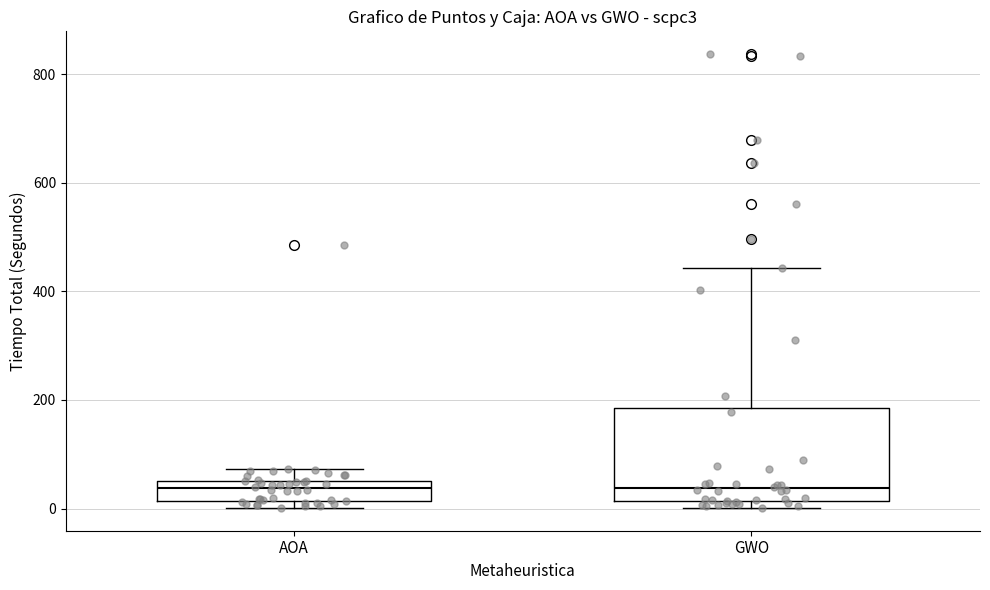

Reading left to right, transcribe this box plot: for each box, give where its median line is, the range the box spans, and where its two whiskers end, as read against the y-axis. The values are not printed on the chart, so give them approximately, as read against the axis.

AOA: median 40, box 20 to 60, whiskers 0 to 80
GWO: median 40, box 20 to 180, whiskers 0 to 440